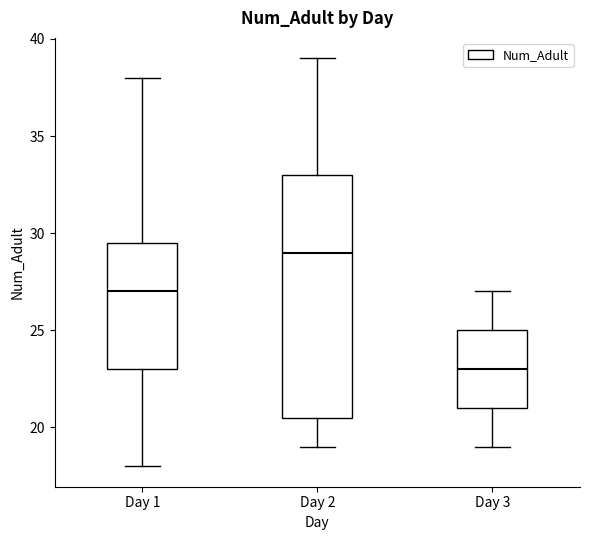

Reading left to right, read every box against the y-axis: the position of its median line, the range the box covers, and the ends of its whiskers. The values are not printed on the chart, so give them approximately, as read against the axis.

Day 1: median 27.0, box 23.0 to 29.5, whiskers 18.0 to 38.0
Day 2: median 29.0, box 20.5 to 33.0, whiskers 19.0 to 39.0
Day 3: median 23.0, box 21.0 to 25.0, whiskers 19.0 to 27.0